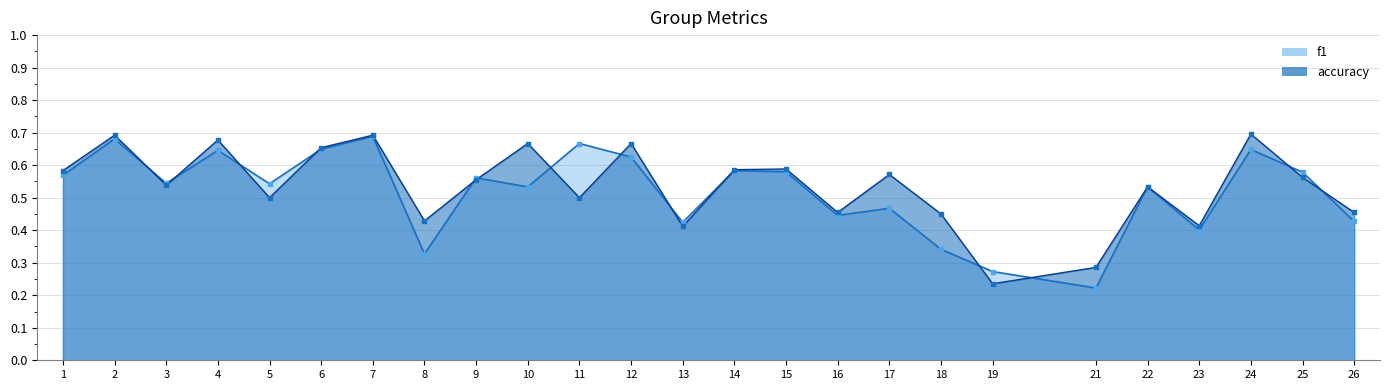

Which series contains the highest Y value?

accuracy